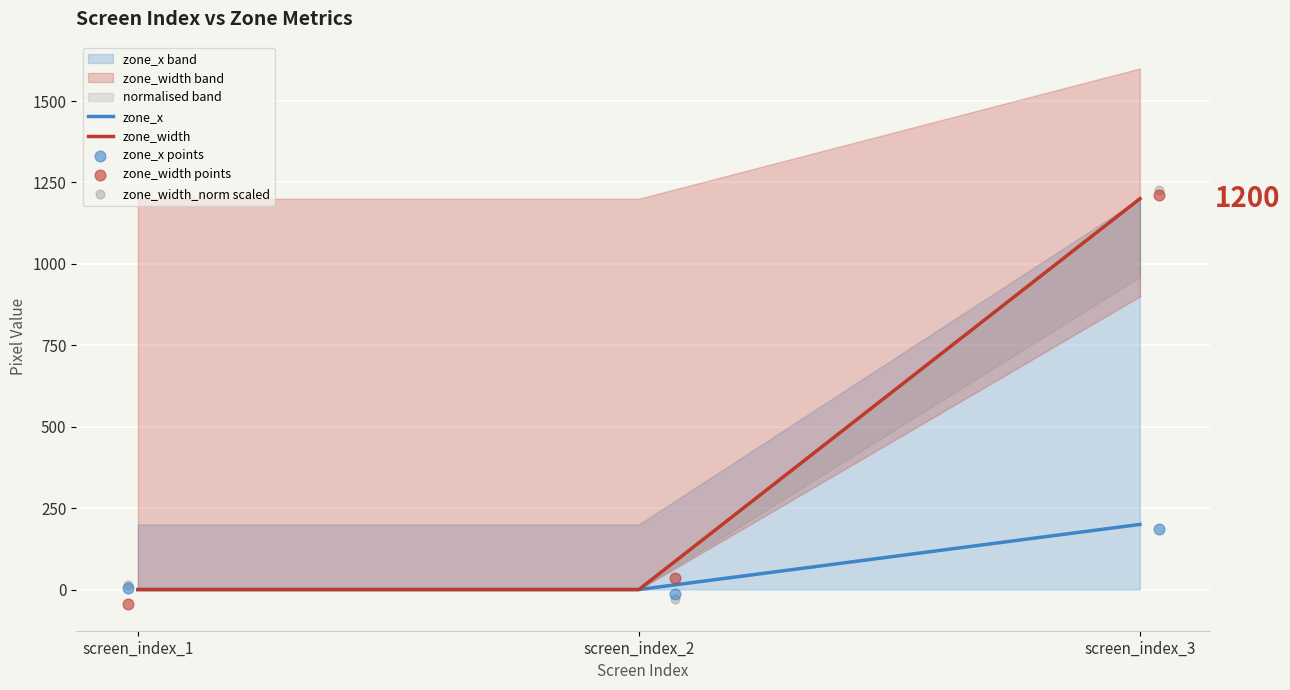

What is the maximum value for zone_x?

200